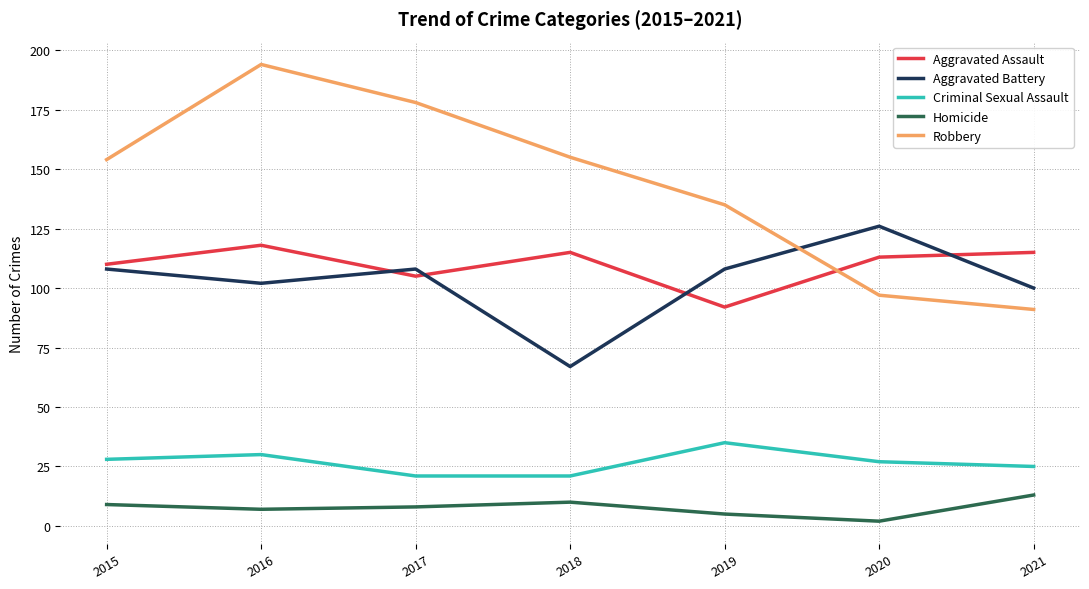

Read the Robbery value at 2015.

154